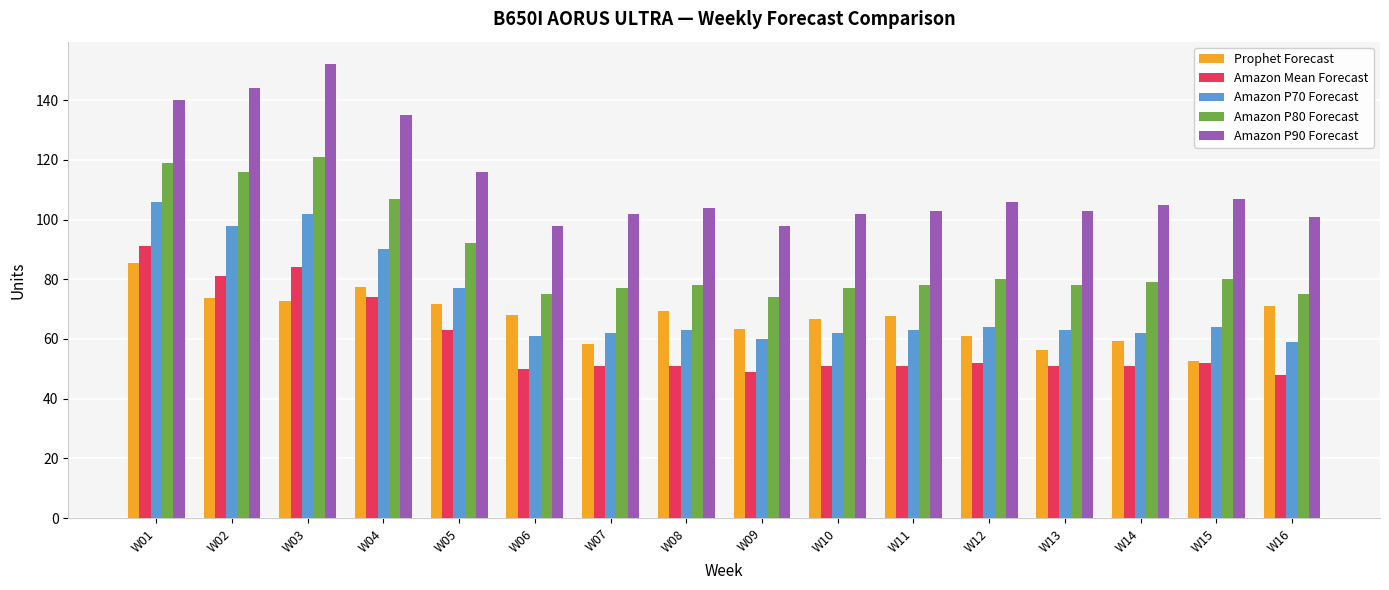

Are the bars horizontal?

No